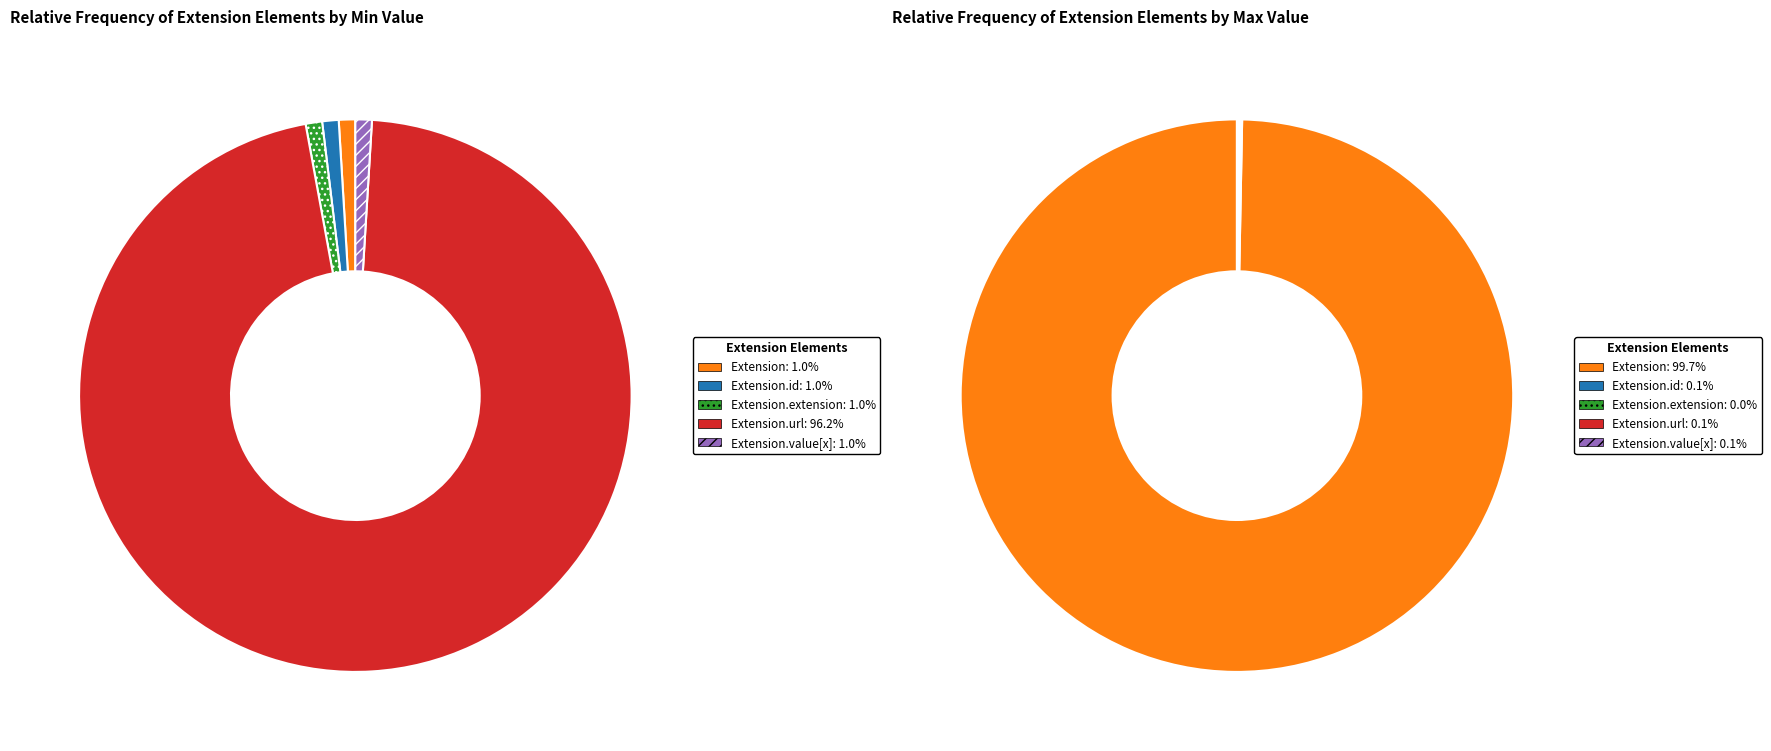

Which slice is the smallest?

Extension